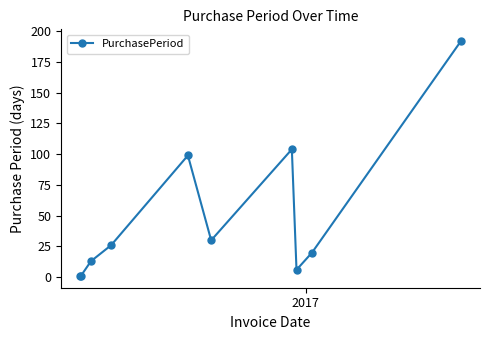

What is the difference between the maximum and minimum values?

191